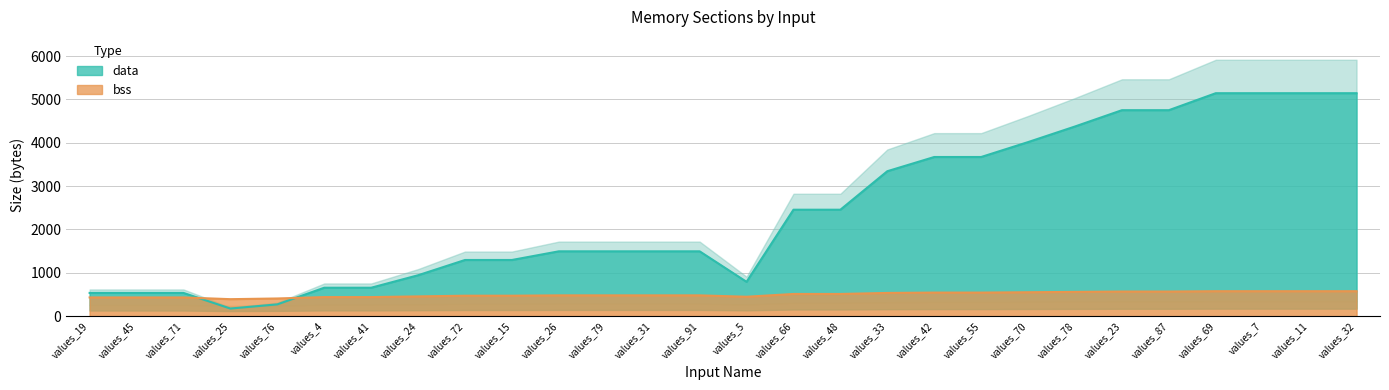

Where do data and bss first cross each other?

values_71 and values_25